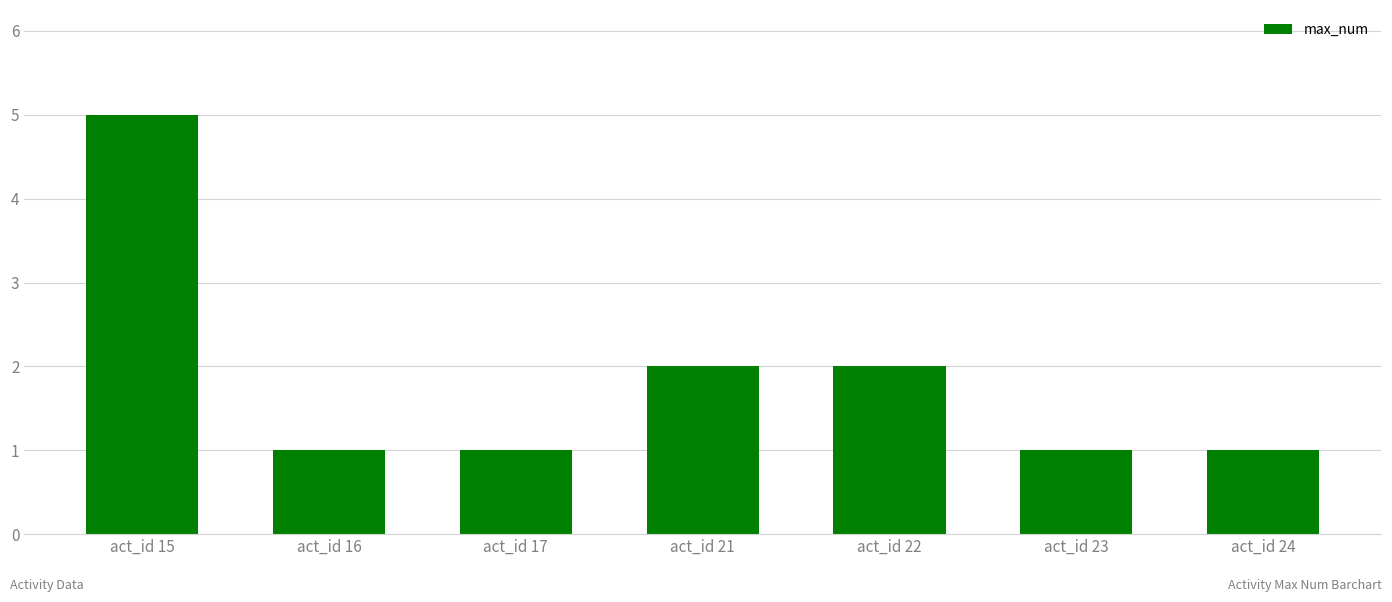

How many distinct data groups are displayed?

1